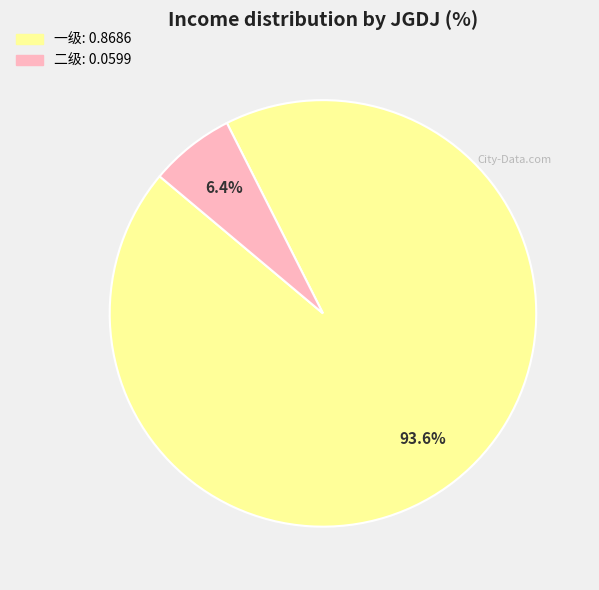

Count the number of slices in the pie.

2